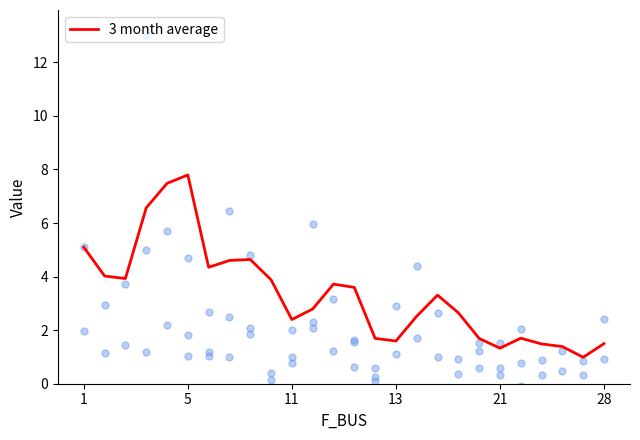

Between 22 and 24, which is larger?

22